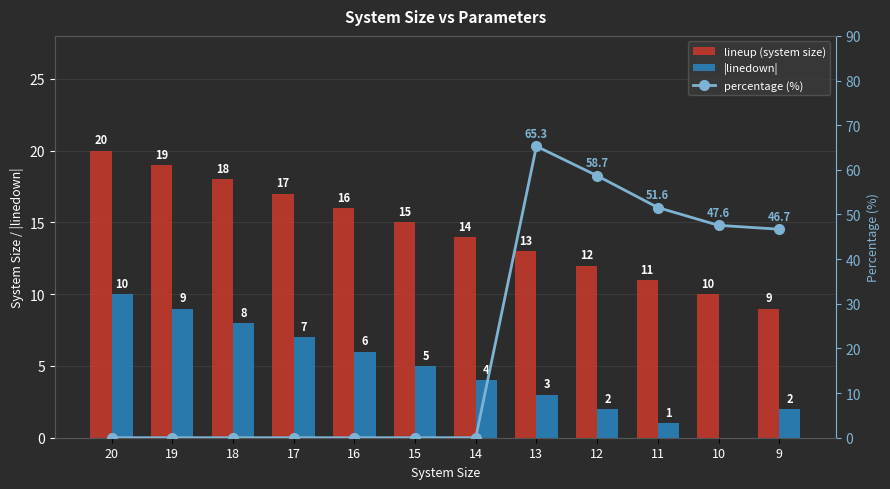

Which series has the largest total across all categories?

percentage (%)